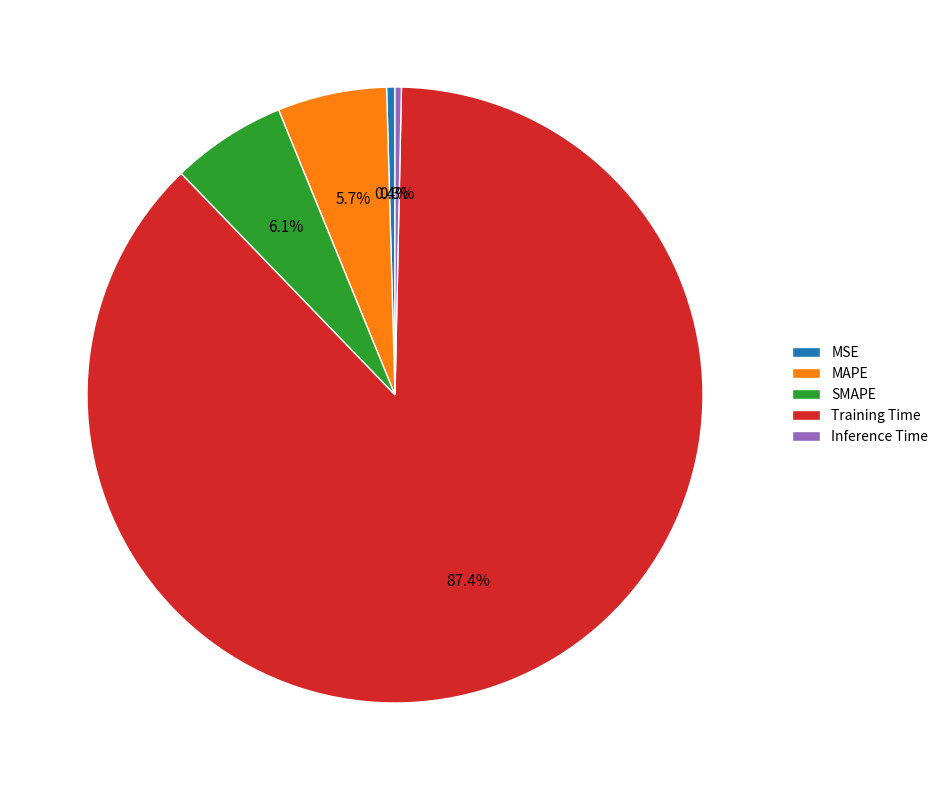

Which slice is the largest?

Training Time